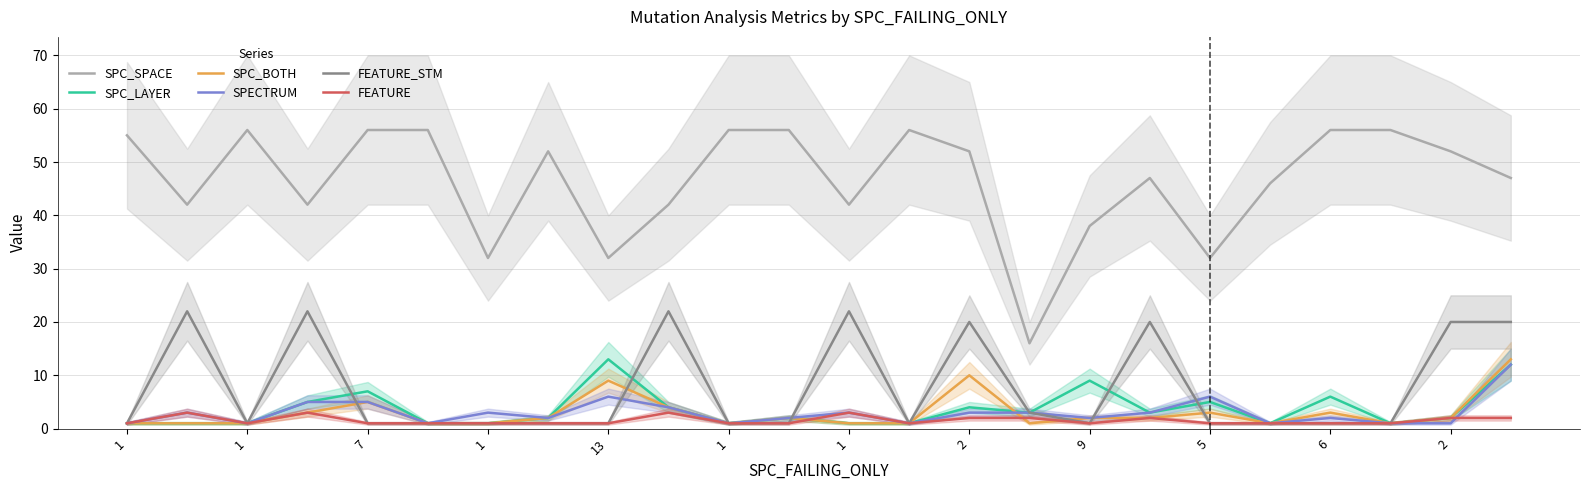

What is the label of the 12th point from the left?

2